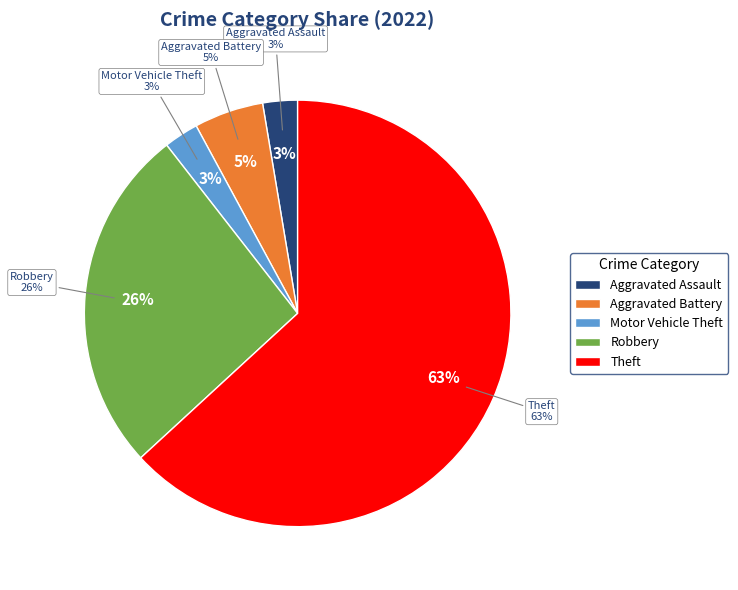

Do Theft and Robbery together represent more than half of the pie?

Yes